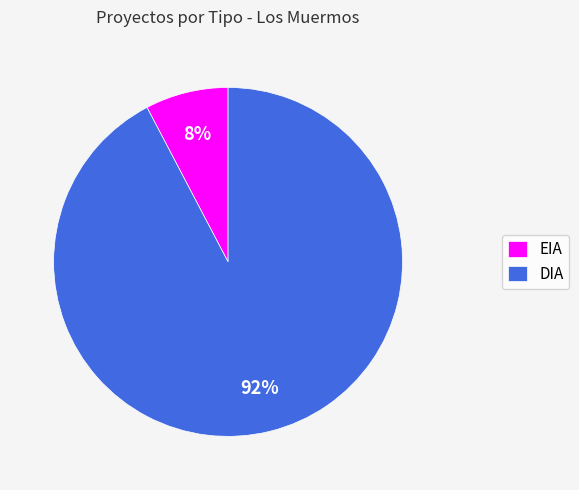

To the nearest percent, what is the combined percentage of DIA and EIA?

100%